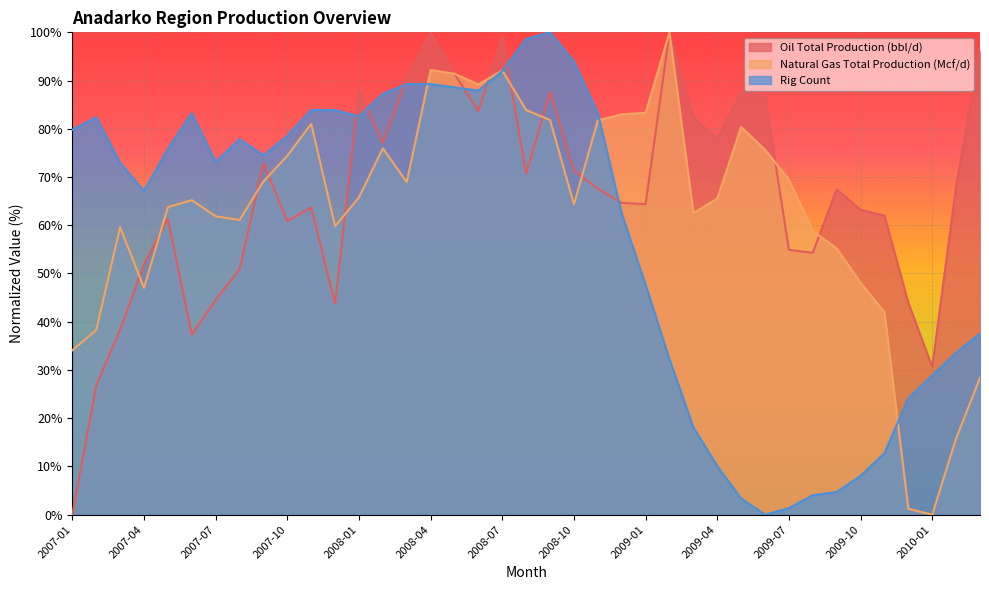

Which has a higher value, 2009-02 or 2009-03?

2009-02